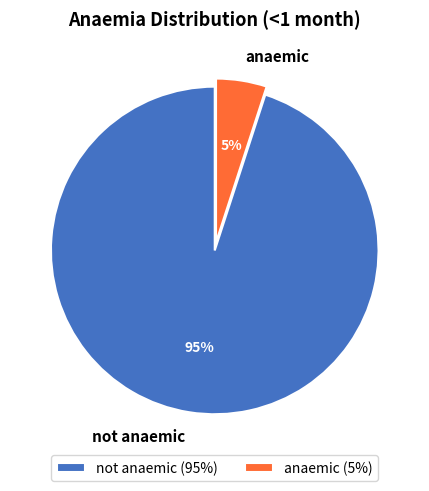

Is it true that anaemic is 5% of the pie?

True